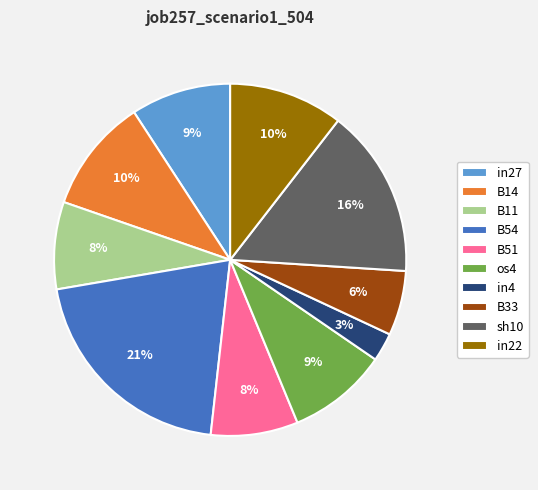

Combined, do in22 and B54 account for over 50%?

No